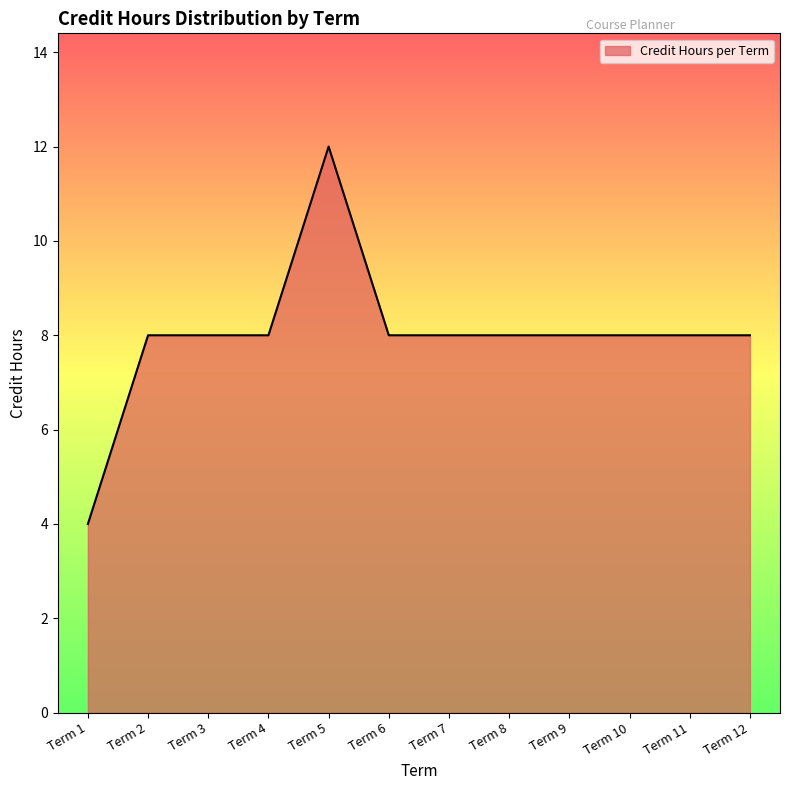

What is the smallest value displayed?

4